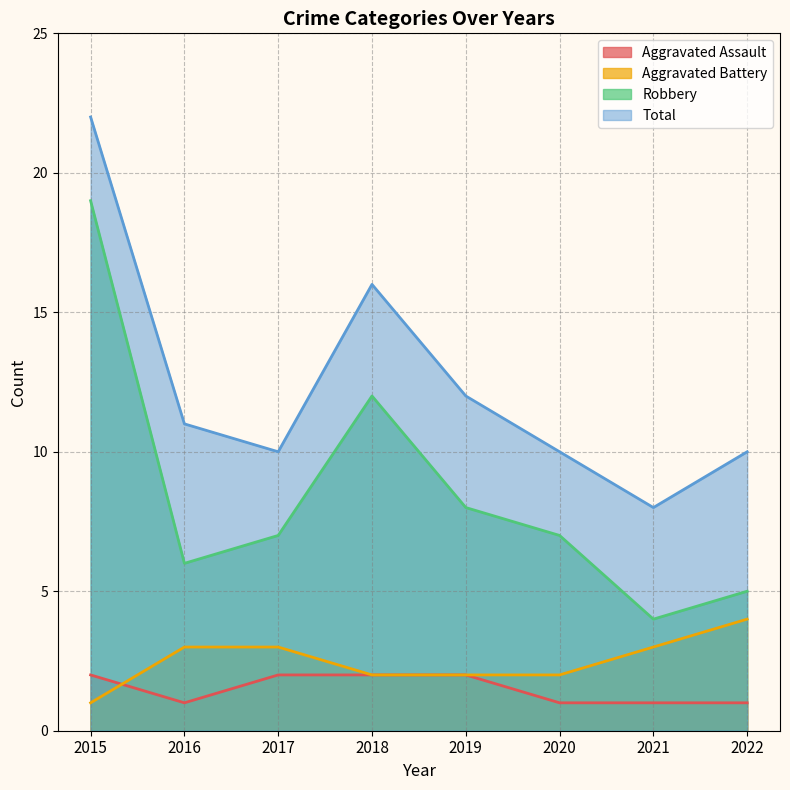

True or false: Aggravated Assault has a value of 3 at 2017.

False